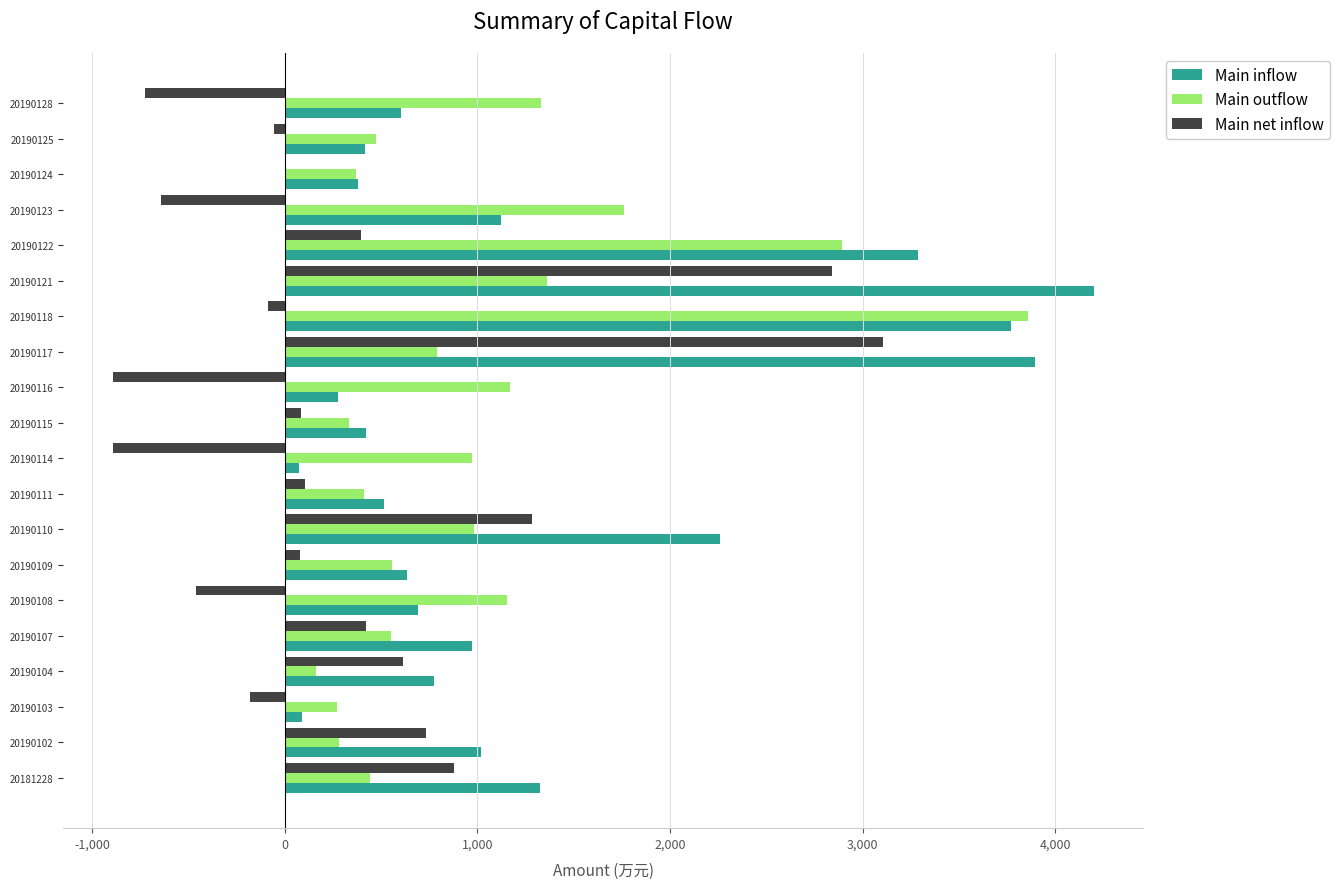

What is the approximate value of Main inflow at 20190122?

3288.5